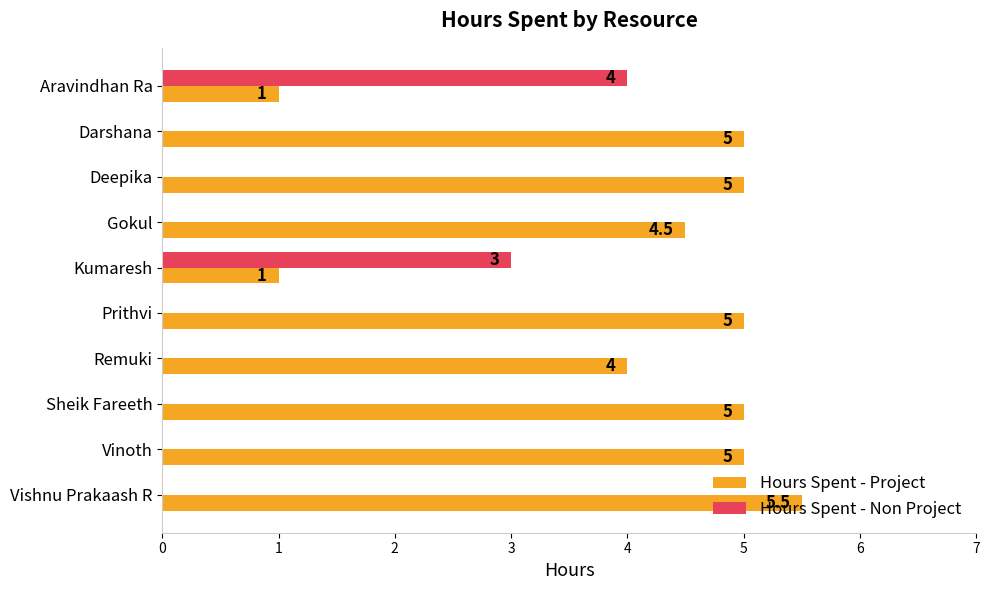

How many data points in Hours Spent - Non Project are above 0?

2